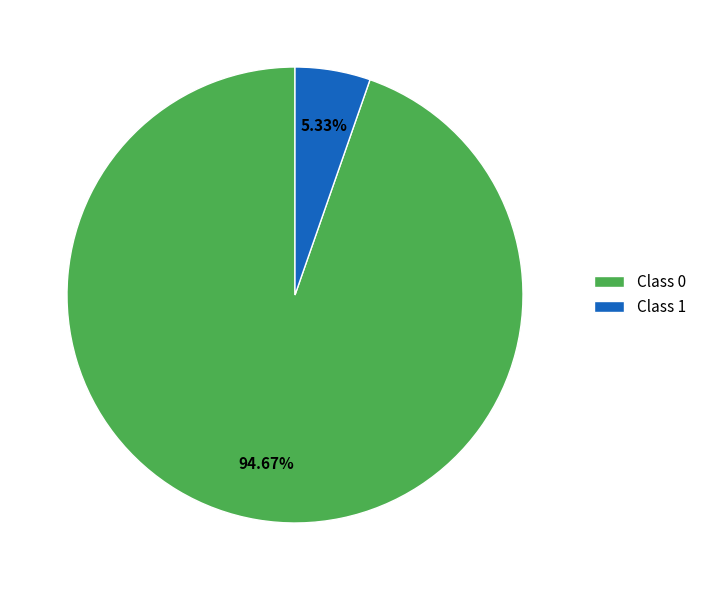

Which has a higher value, Class 0 or Class 1?

Class 0